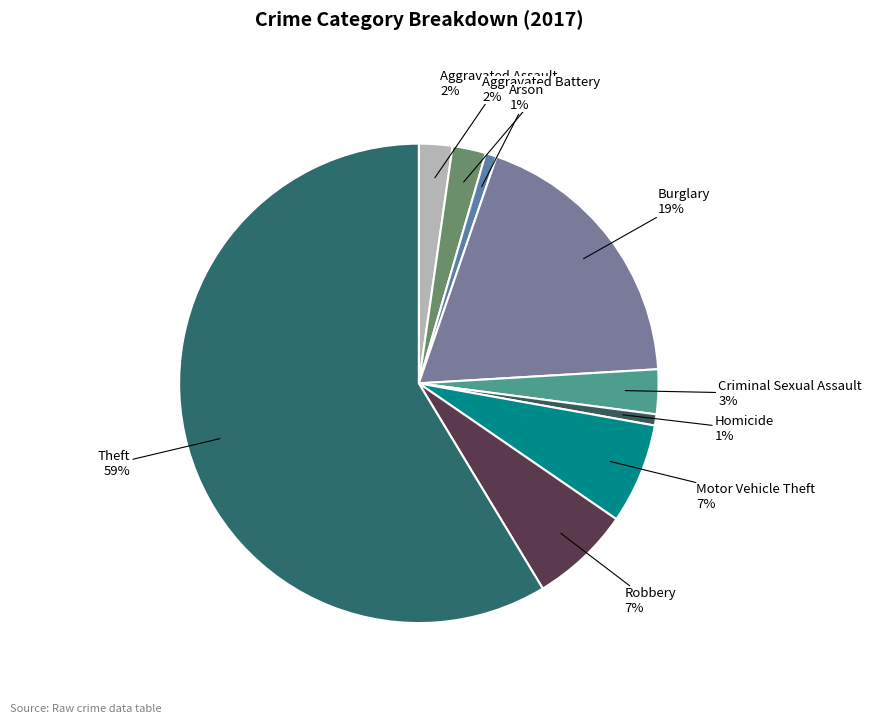

How many segments does this pie chart have?

9